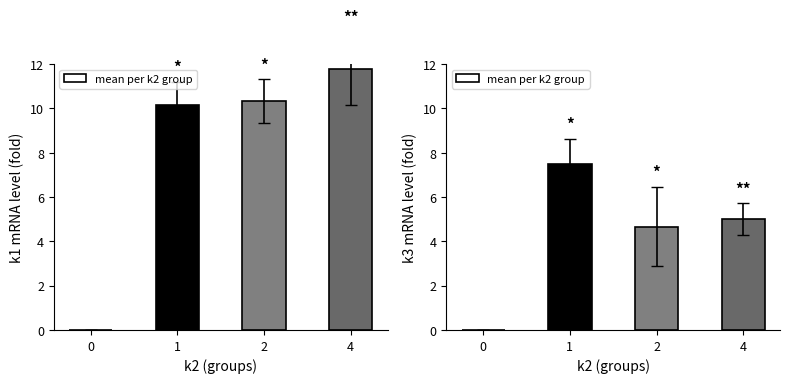

The chart shows a value of 11.6 at 1. True or false?

False